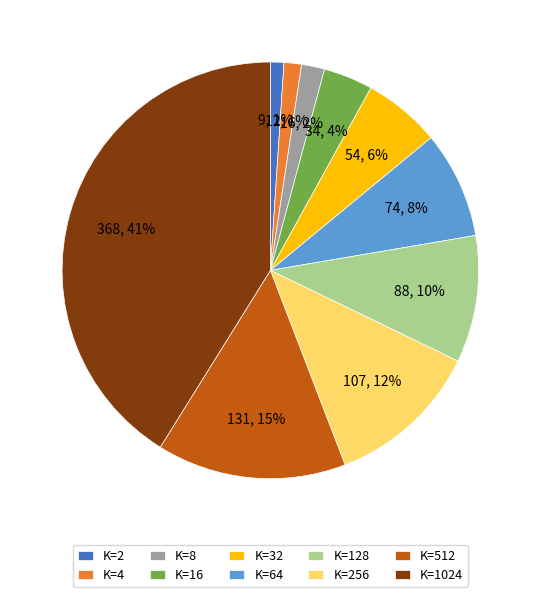

To the nearest percent, what is the combined percentage of K=1024 and K=512?

56%